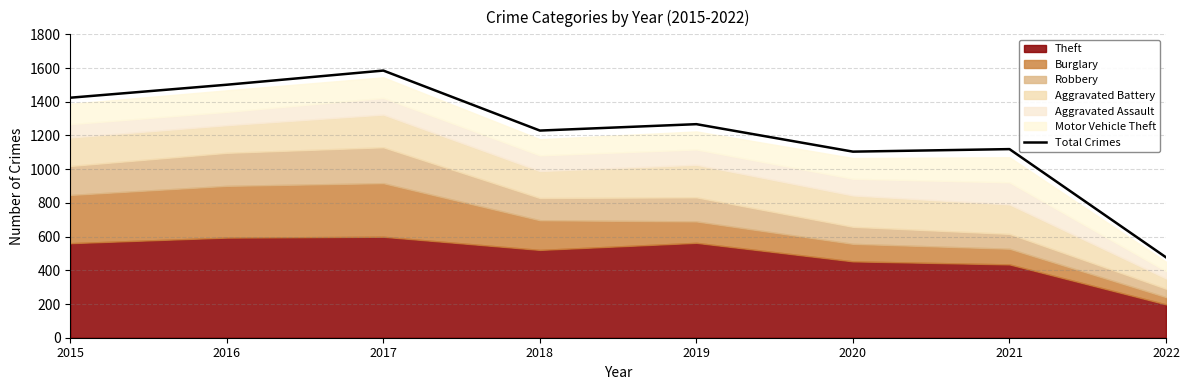

How many interior local valleys (lower than both neighbors) does the data have?

2